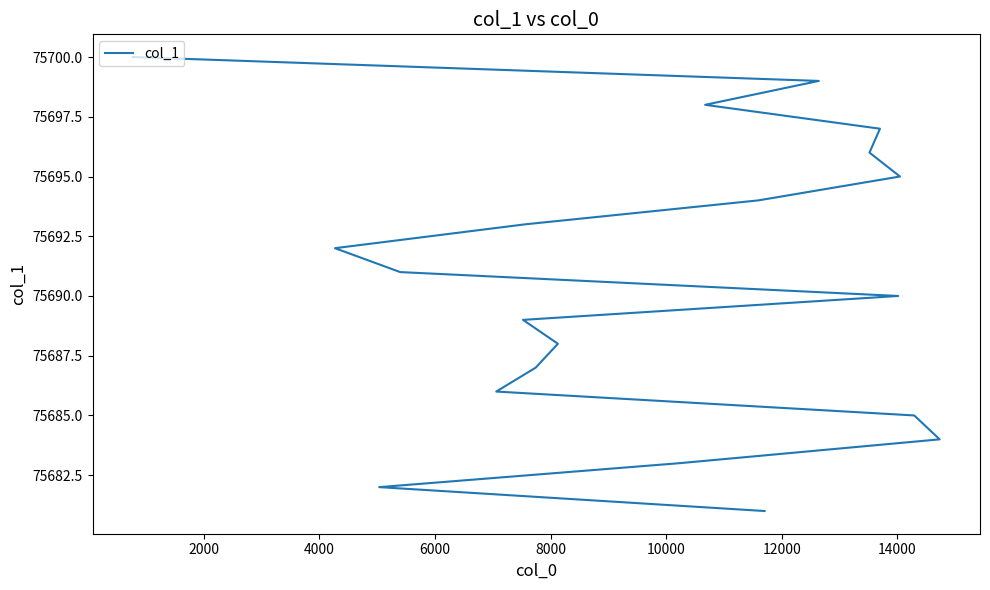

What is the greatest value displayed?

75700